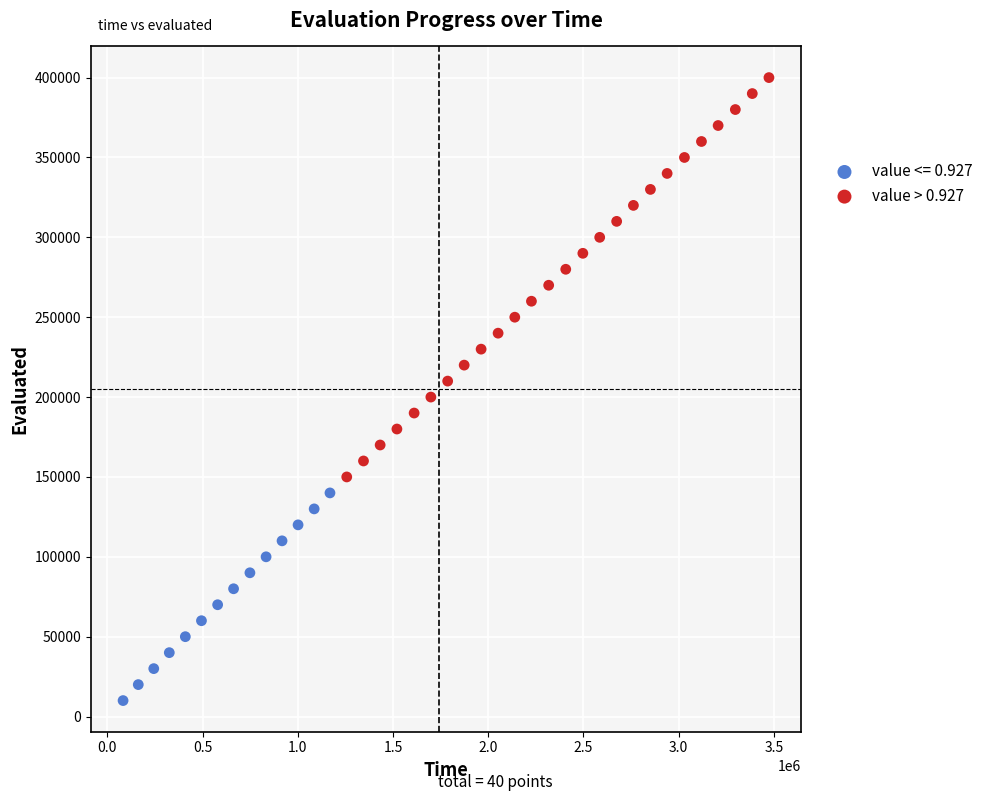

Which series reaches the maximum Y coordinate?

value > 0.927